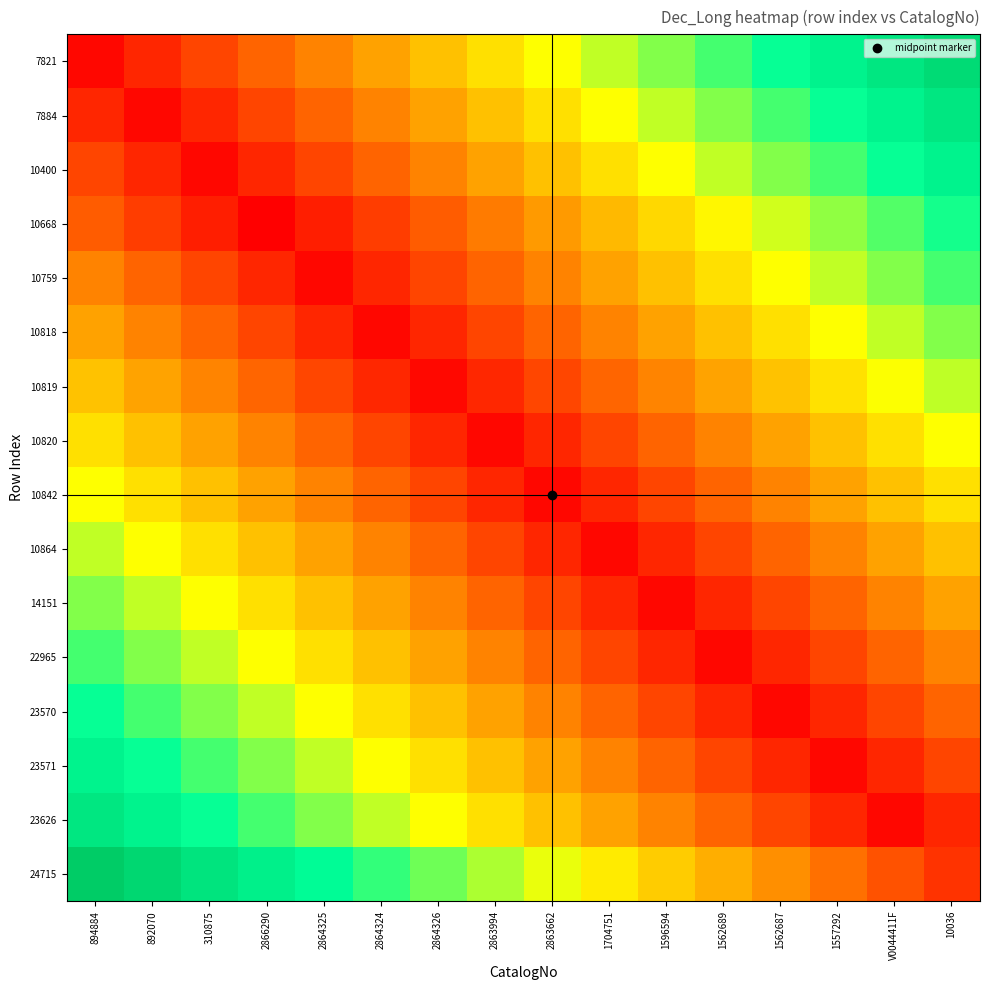

What is the maximum value shown in the chart?

-75.1